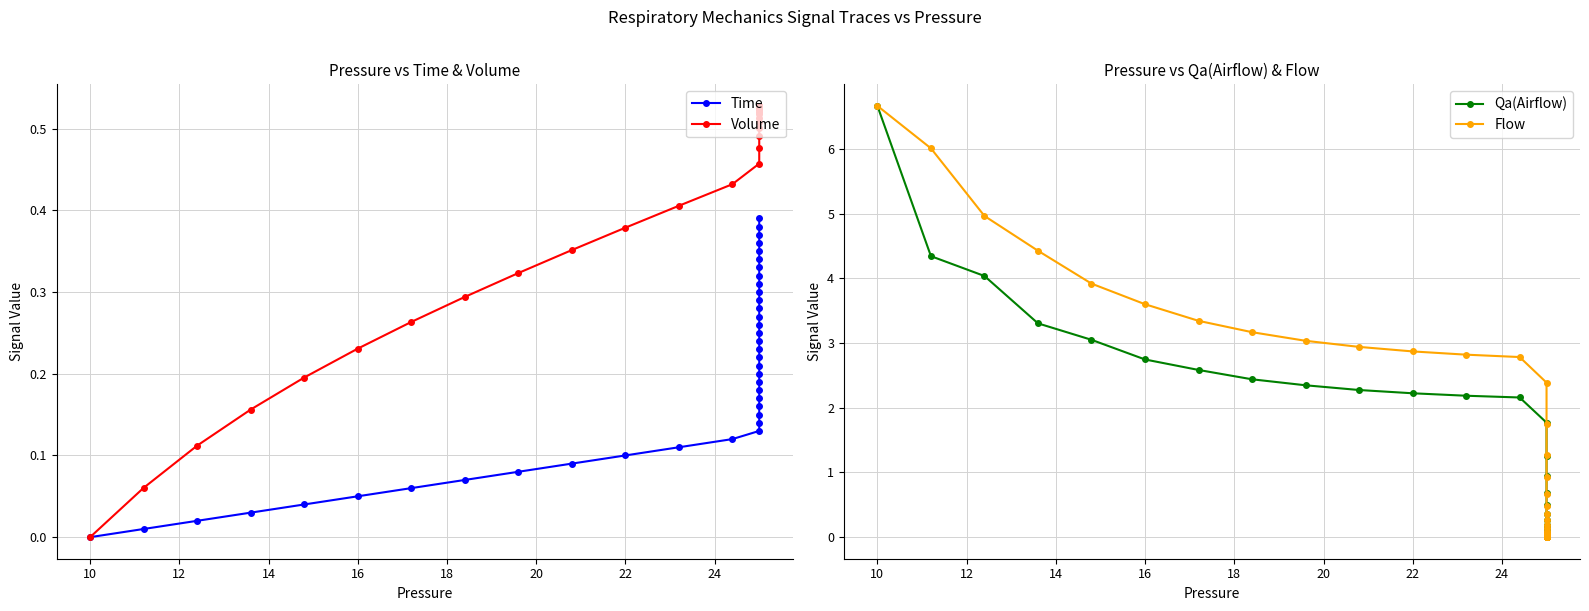

True or false: Flow has more than 2 points higher than both neighbors.

False